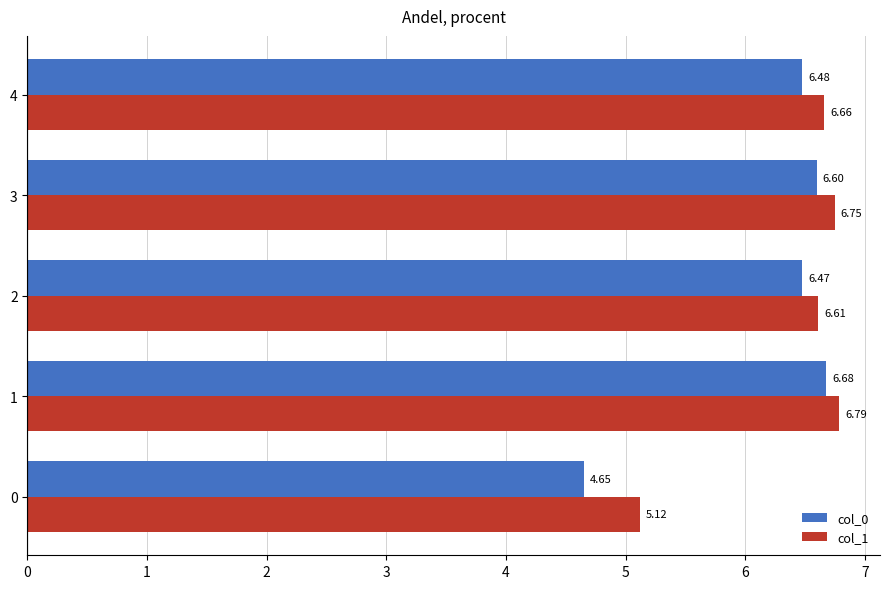

Rank the categories by col_1 value from highest to lowest.

1, 3, 4, 2, 0